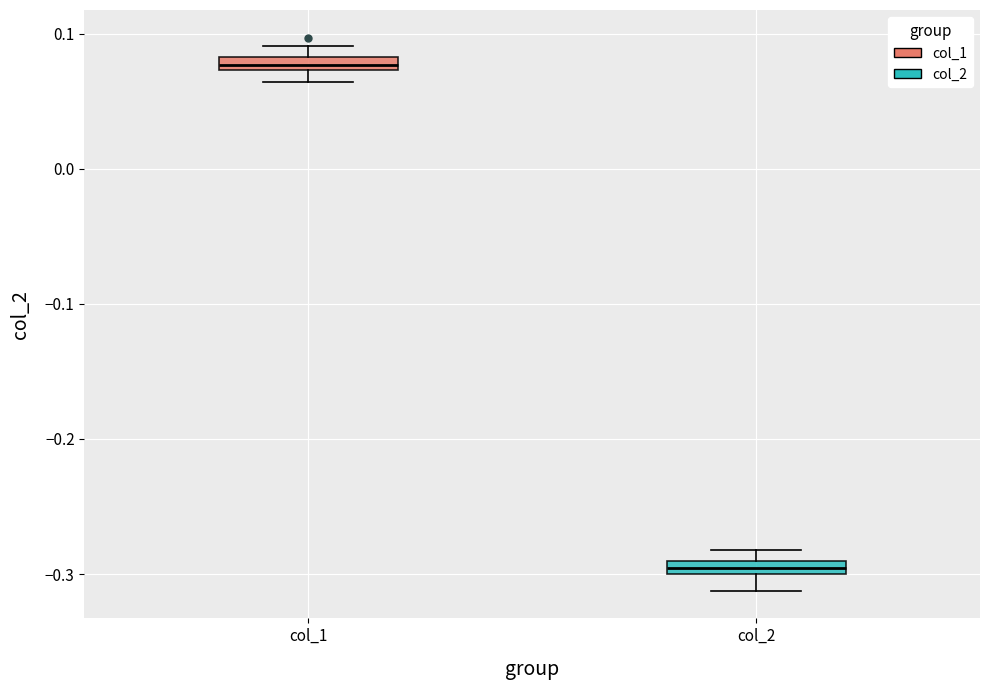

Where is the upper edge of the box for col_1 on the y-axis? The values are not printed on the chart, so give them approximately, as read against the axis.

0.08